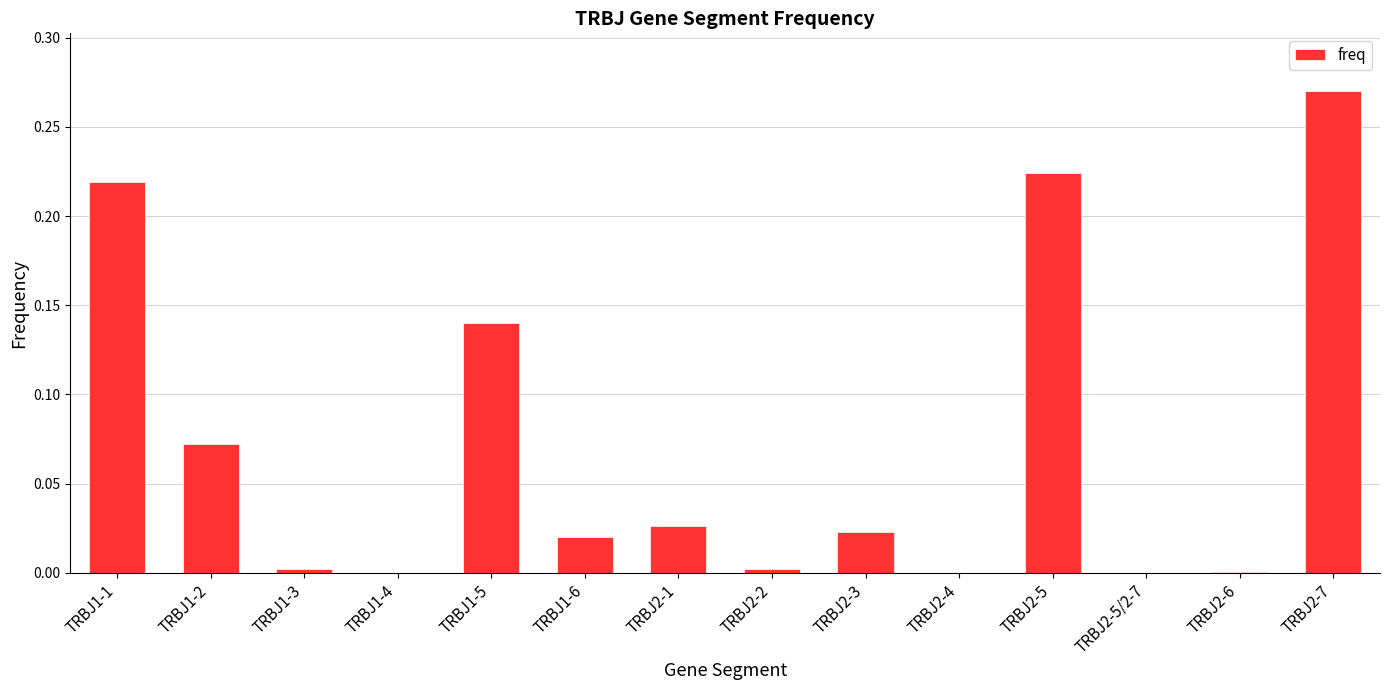

Is it true that the value at TRBJ2-5/2-7 is 0.0?

True